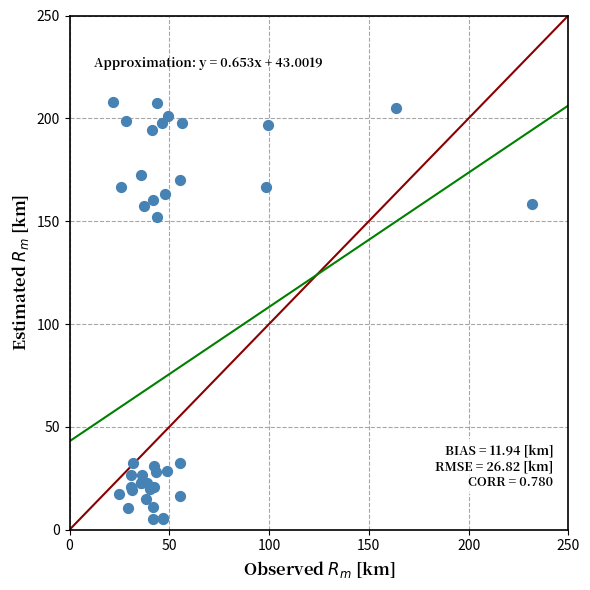

What Y value in the scatter plot is closest to 106?

152.2